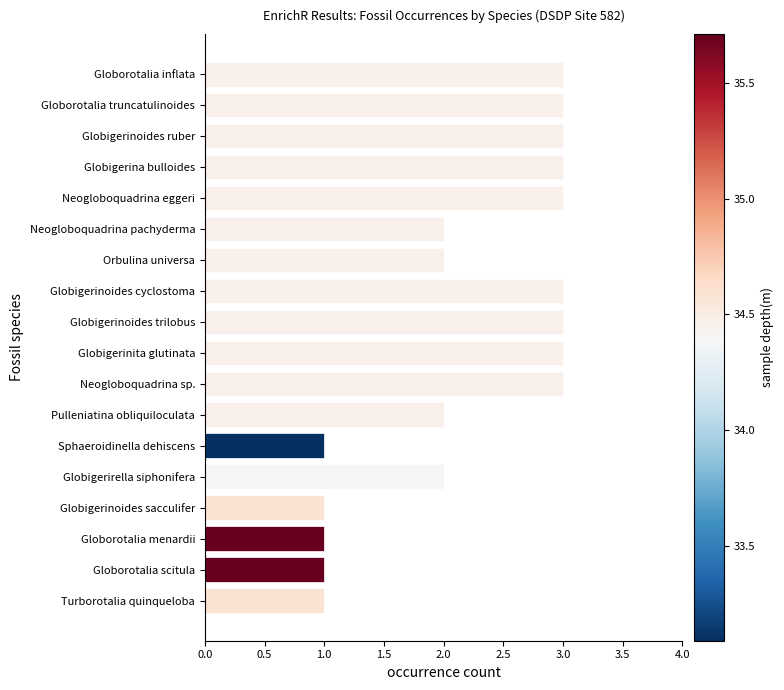

What is the label of the 17th bar from the bottom?

Globorotalia truncatulinoides